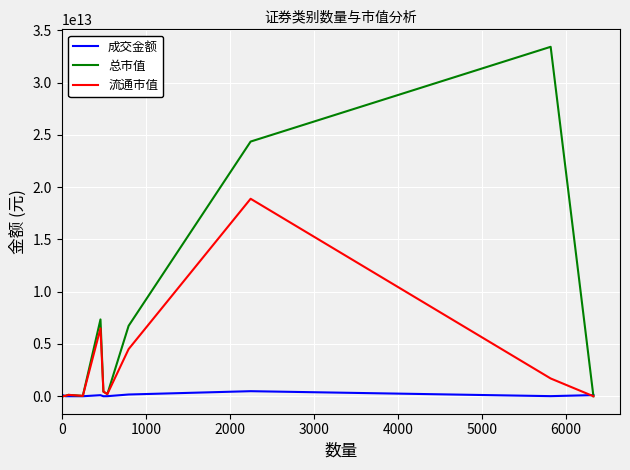

List the series in order of their peak value, lowest first.

成交金额, 流通市值, 总市值